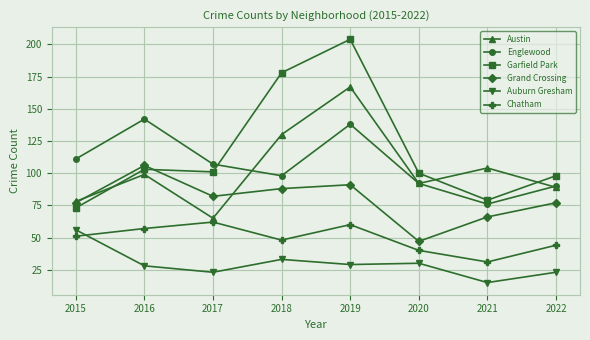

At how many categories does at least one series exceed 135?

3